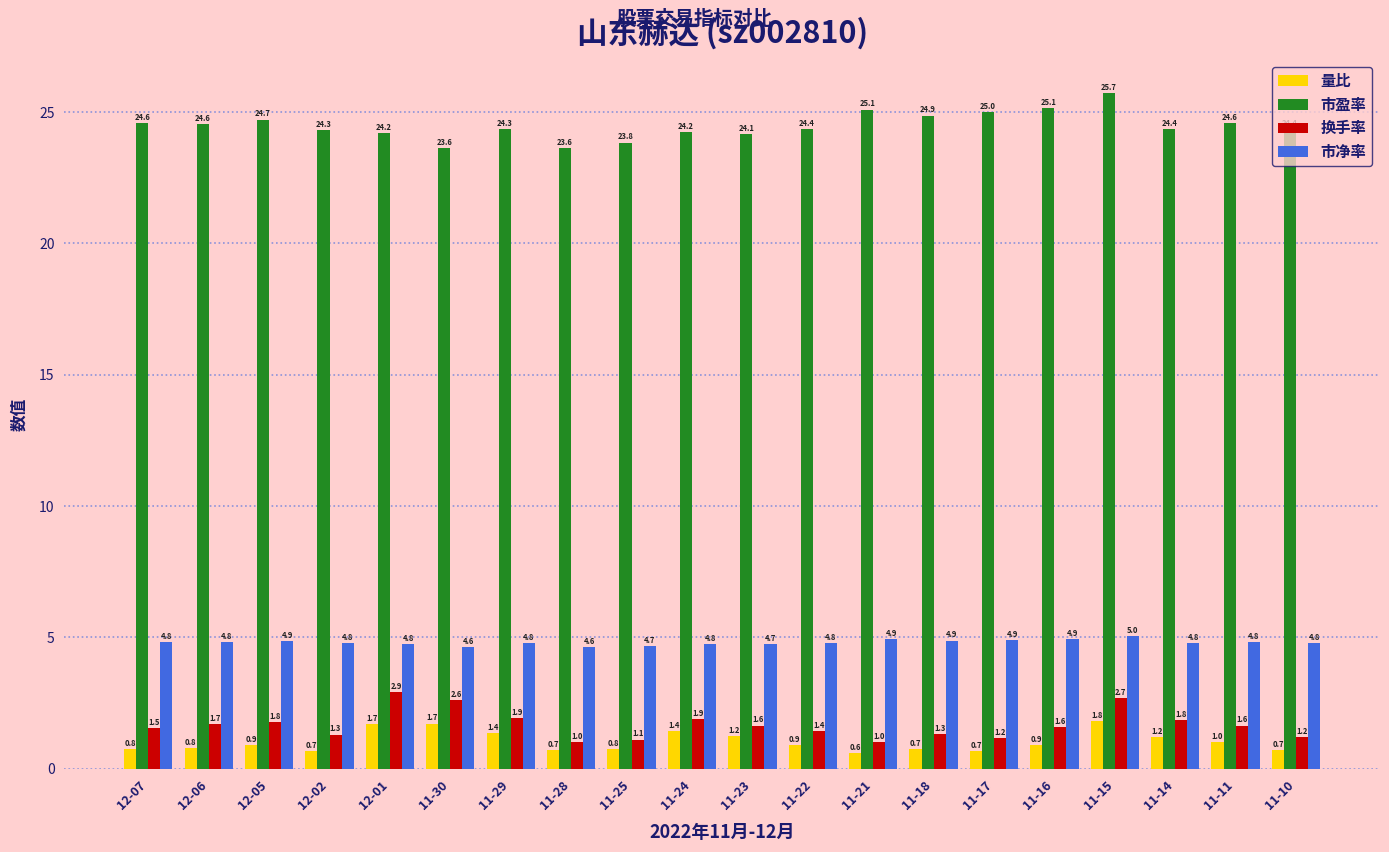

What are all the series names shown in the legend?

量比, 市盈率, 换手率, 市净率